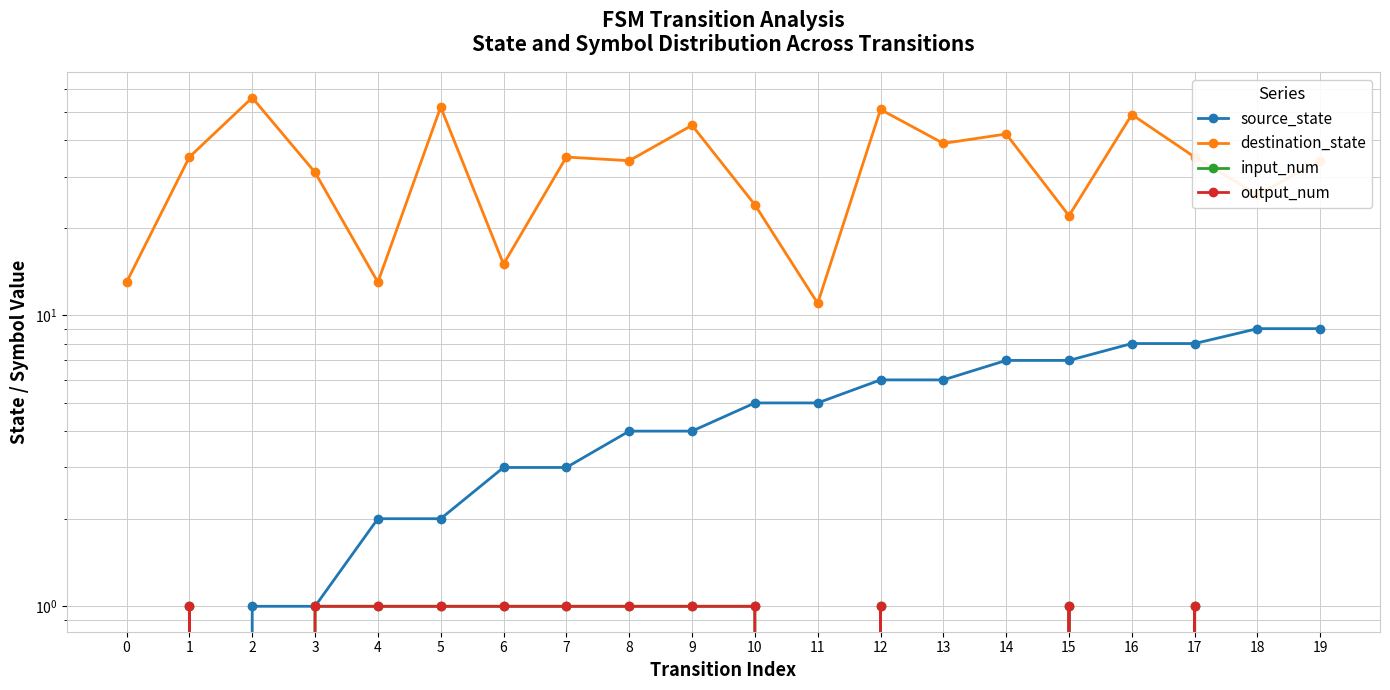

What is the value of the input_num point at the 8th from the left?

1